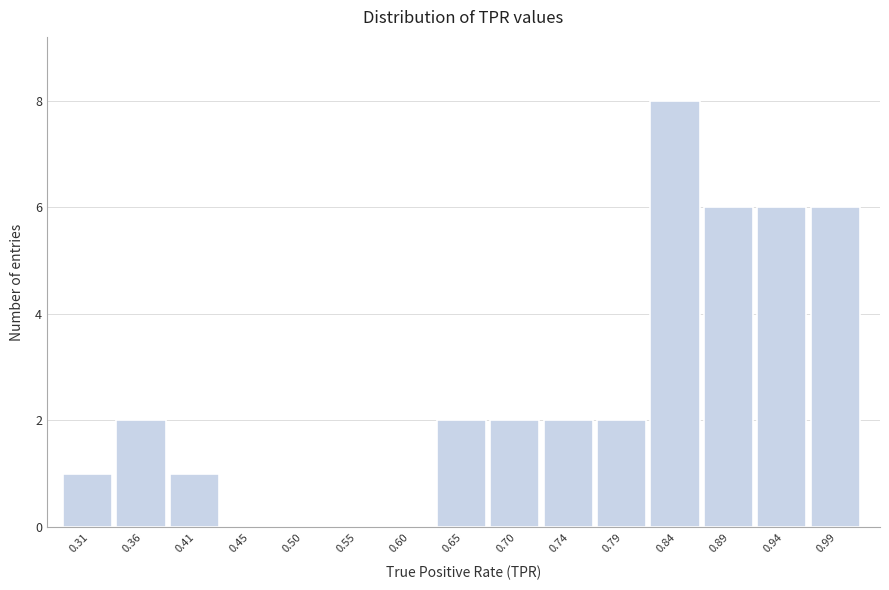

Over which range of the x-axis is the bar tallest?

0.815 to 0.865